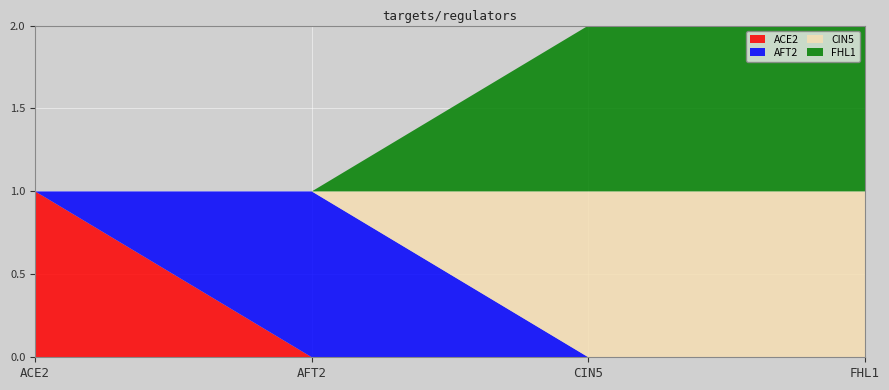

Reading left to right, list all the values displayed in this chart.

ACE2: 1	0	0	0
AFT2: 0	1	0	0
CIN5: 0	0	1	1
FHL1: 0	0	1	1